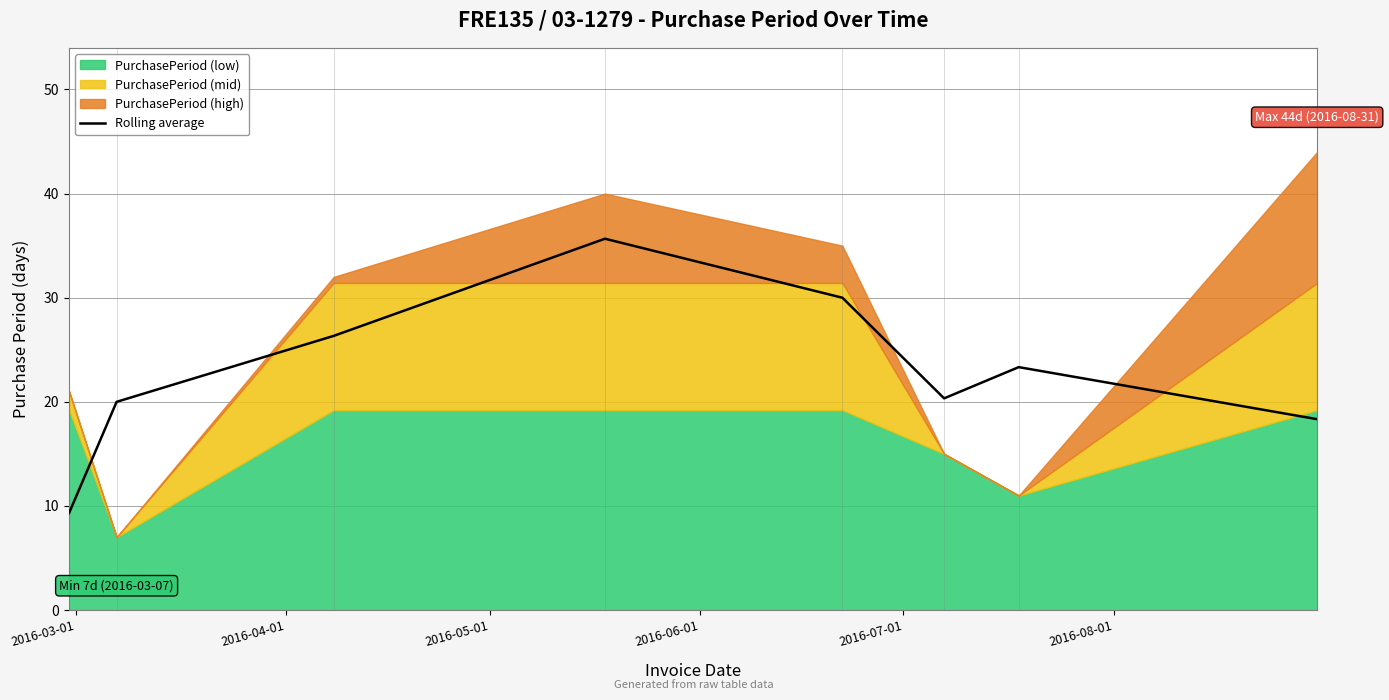

What is the value of the 4th point from the left?

35.7